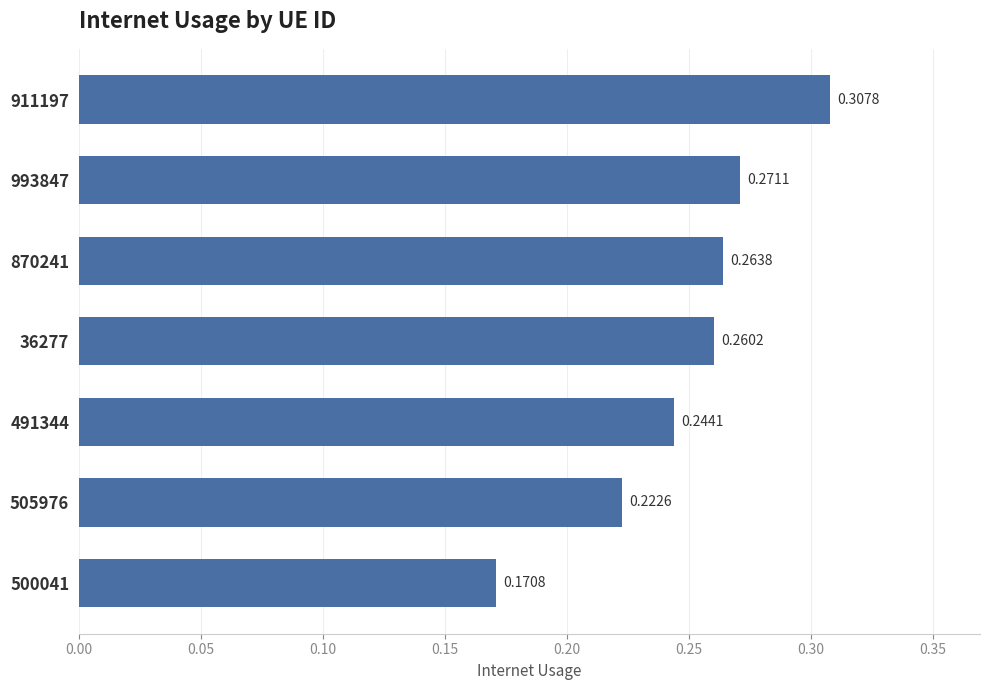

What is the difference between the maximum and second lowest values?

0.1